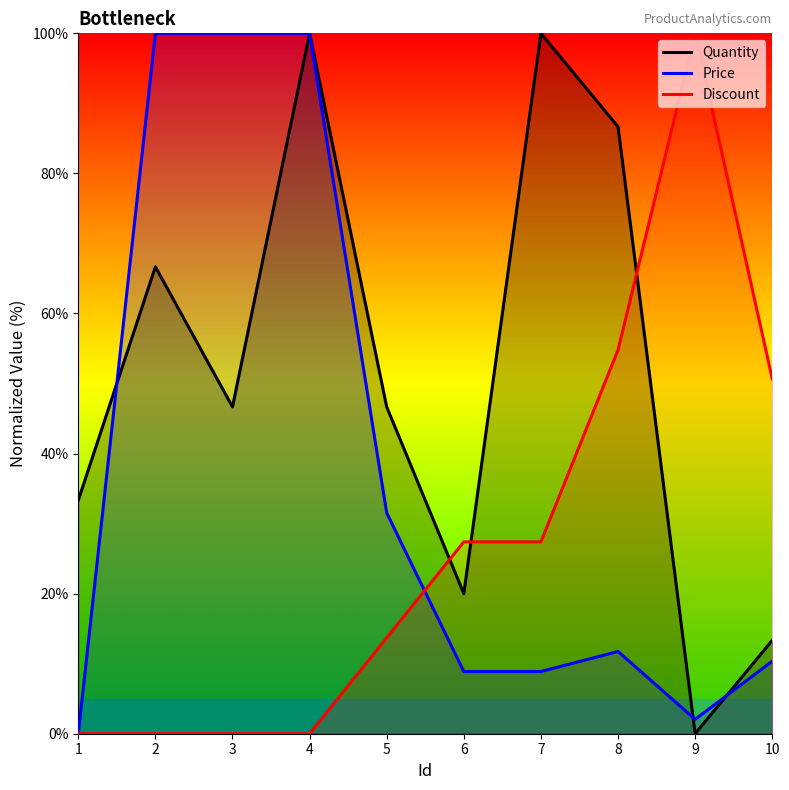

What is the spread (max minus min) of values at 10?

40.3